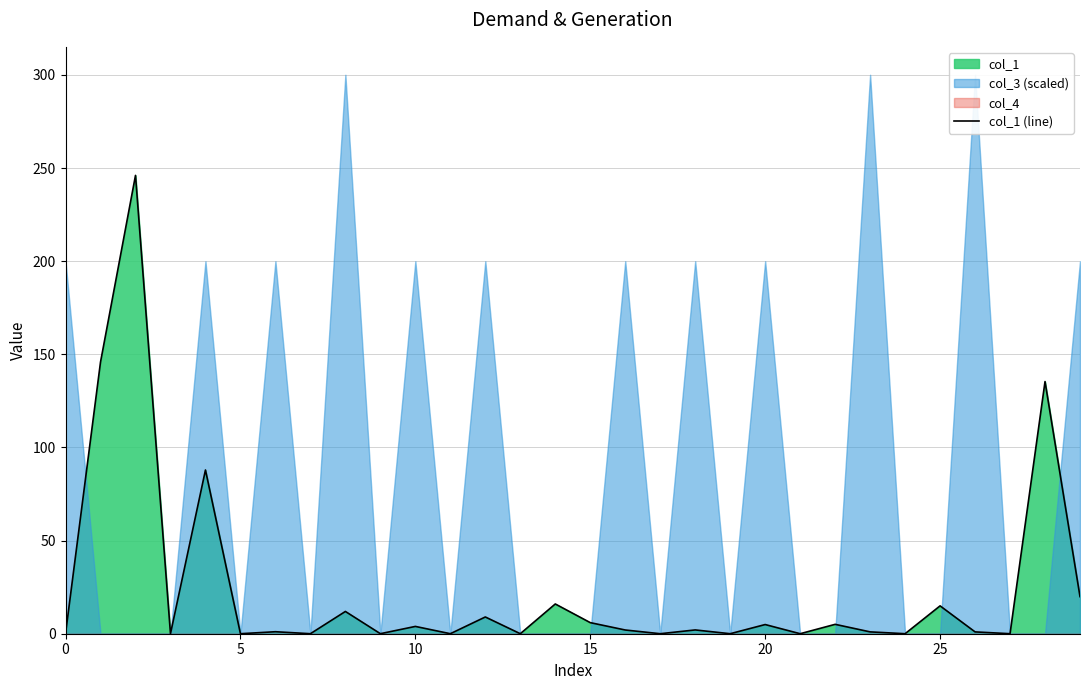

Approximately how many times larger is the value at 22 compared to 14?

0.3